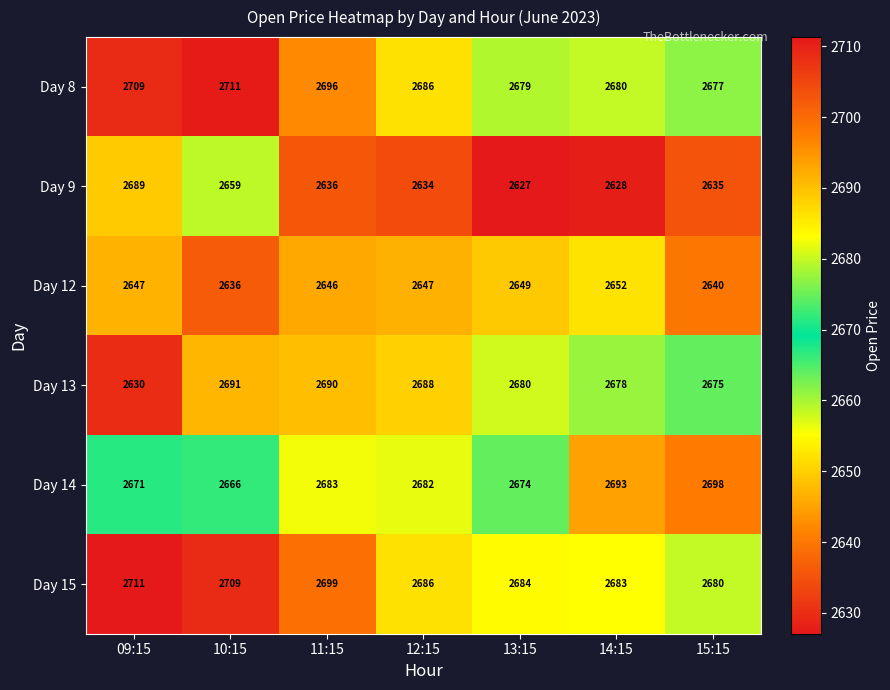

The value of Day 15 at 12:15 is 1692. True or false?

False